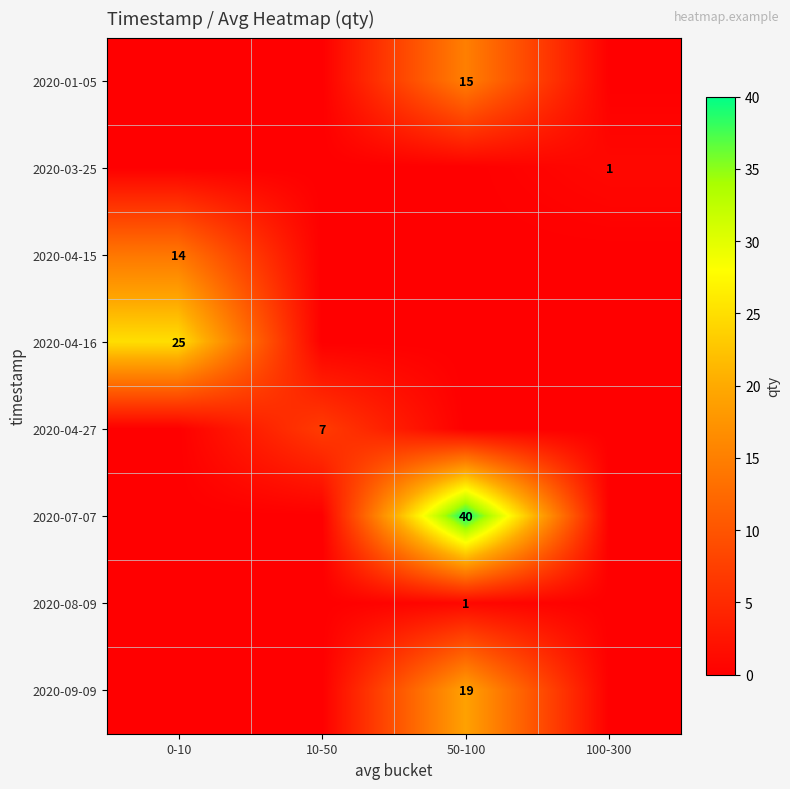

The value of 2020-04-15 at 0-10 is 14. True or false?

True